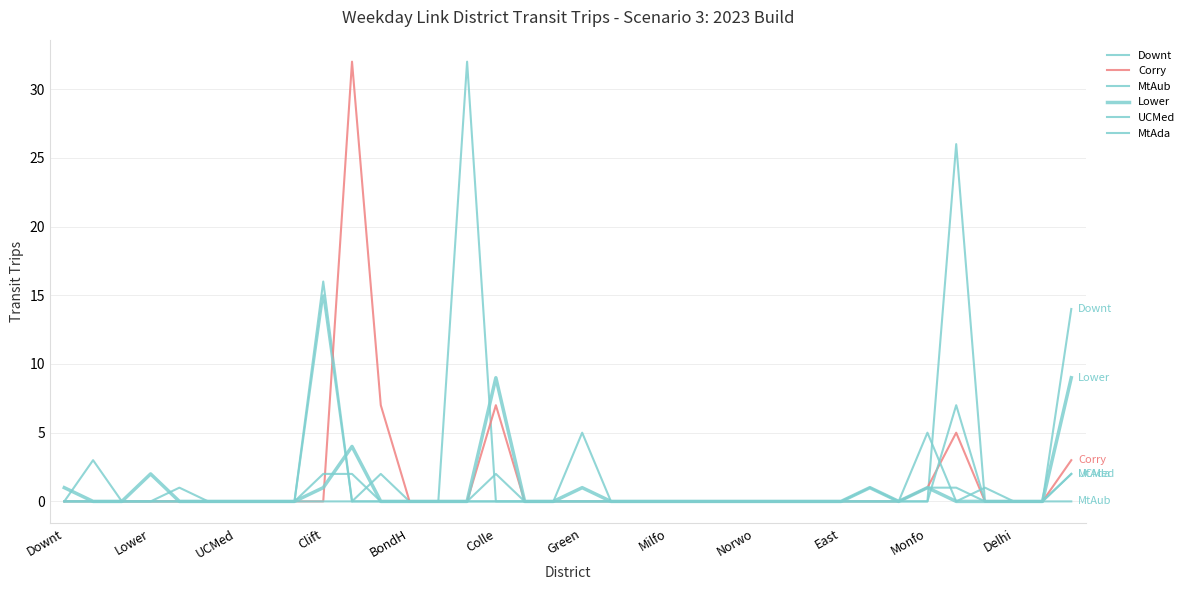

How many UCMed values are between 0 and 1?

34